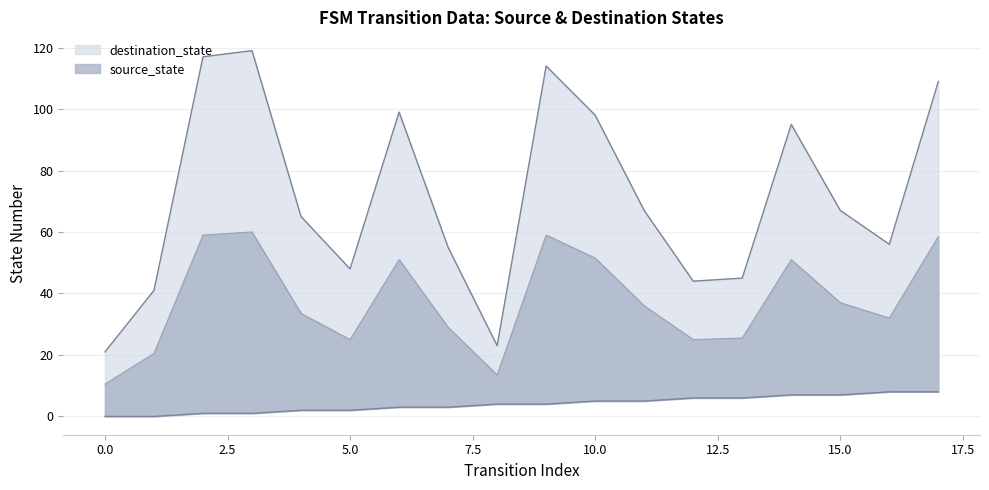

What is the difference between the second highest and minimum values in the destination_state series?

96